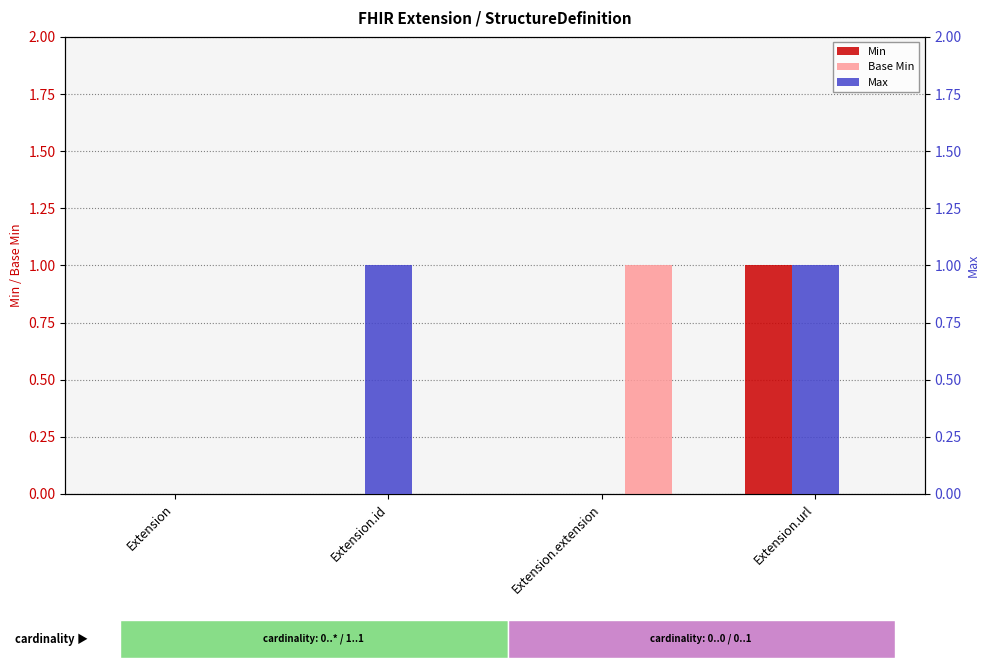

Rank the categories by Min value from lowest to highest.

Extension, Extension.id, Extension.extension, Extension.url